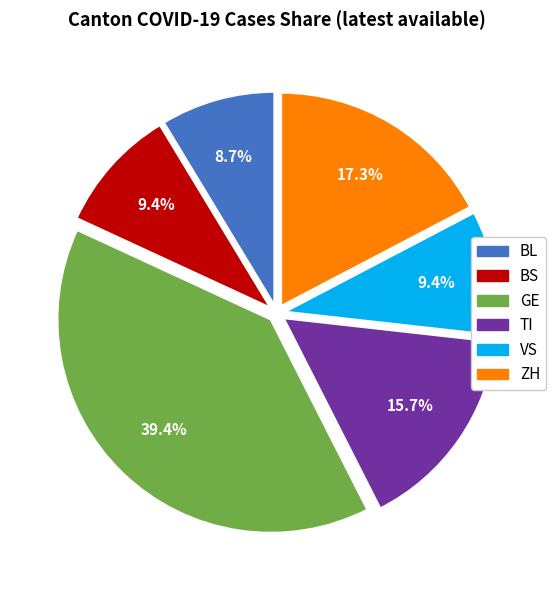

What is the smallest slice in the pie chart?

BL